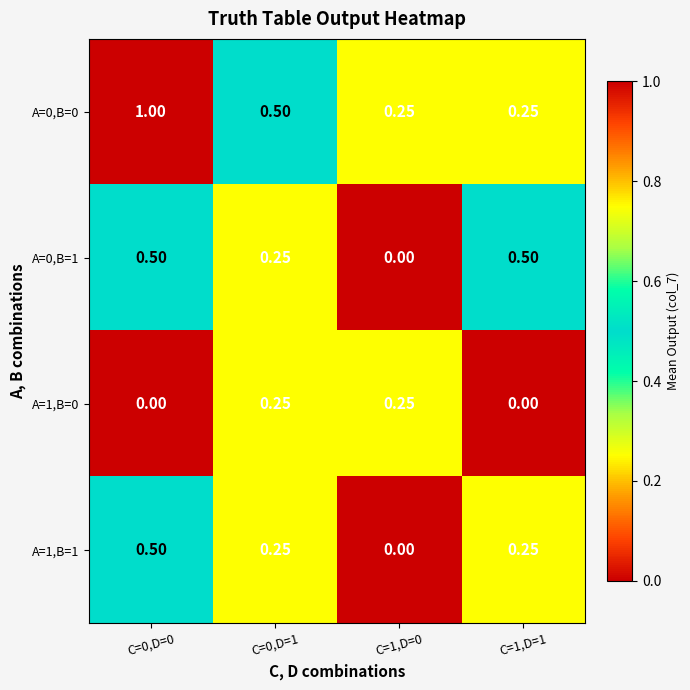

Is the value of A=1,B=0 at C=0,D=1 greater than the value of A=0,B=1 at C=1,D=0?

Yes